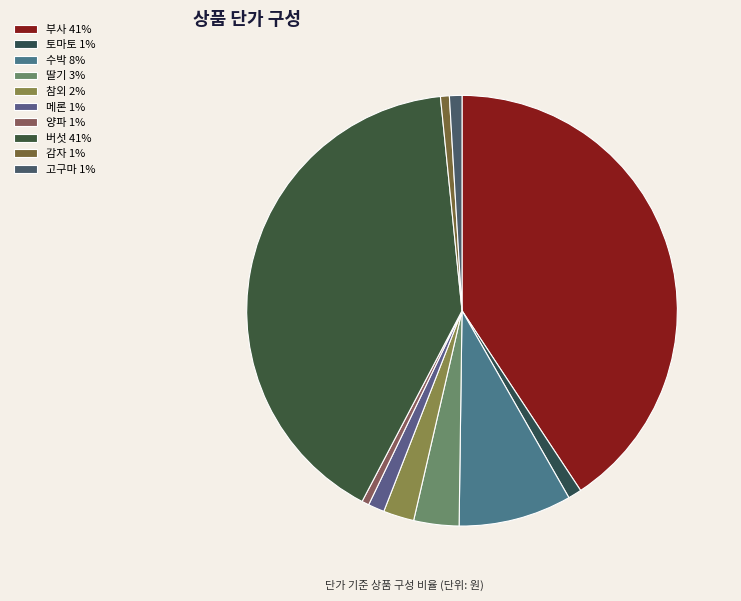

What percentage is the 딸기 slice, to the nearest percent?

3%